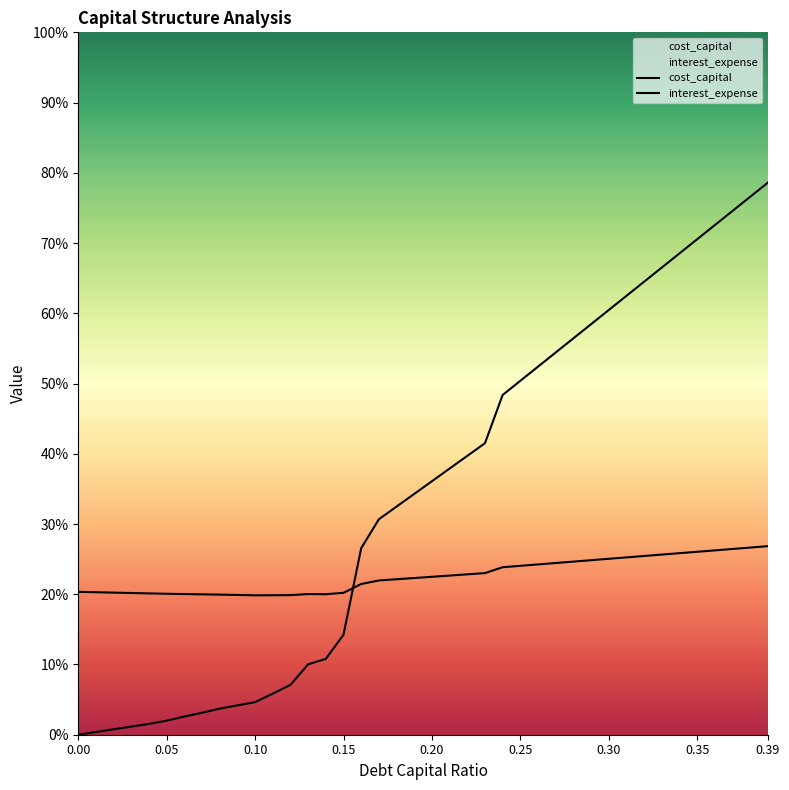

At which category is the sum across all series the highest?

0.39